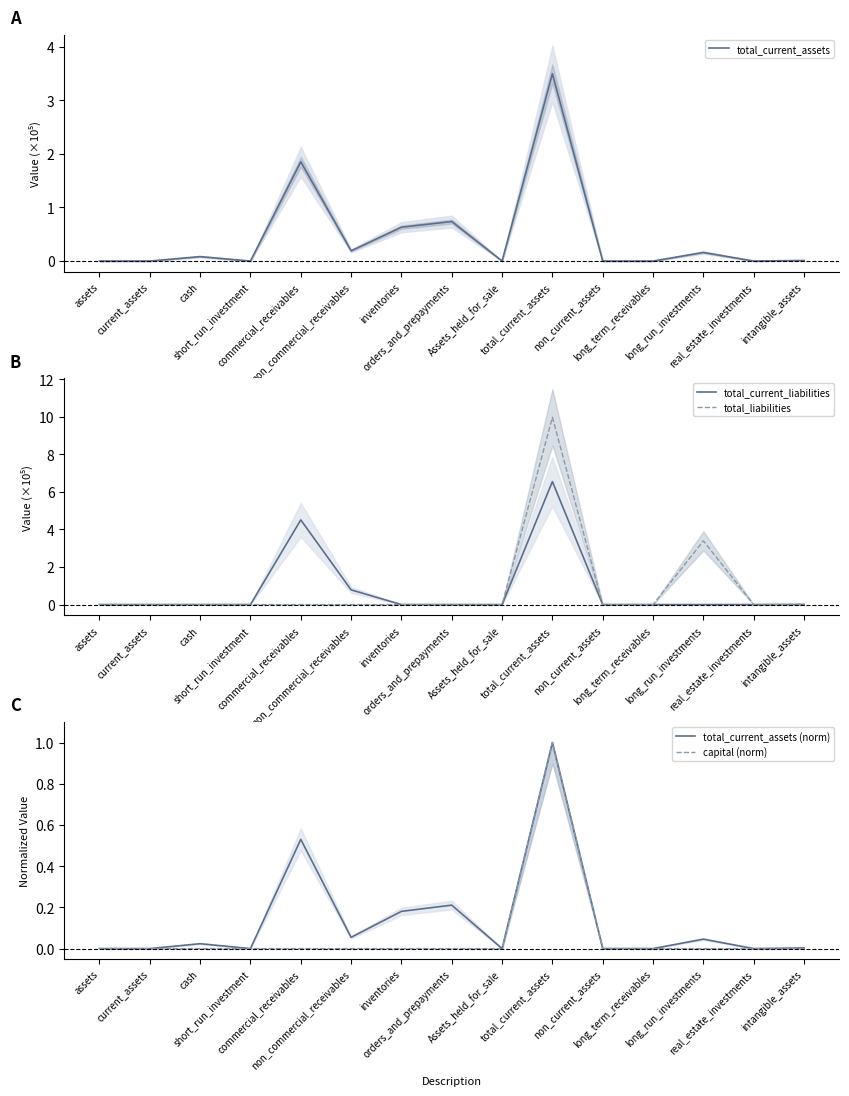

Between orders_and_prepayments and long_run_investments, which series saw the biggest shift?

total_liabilities